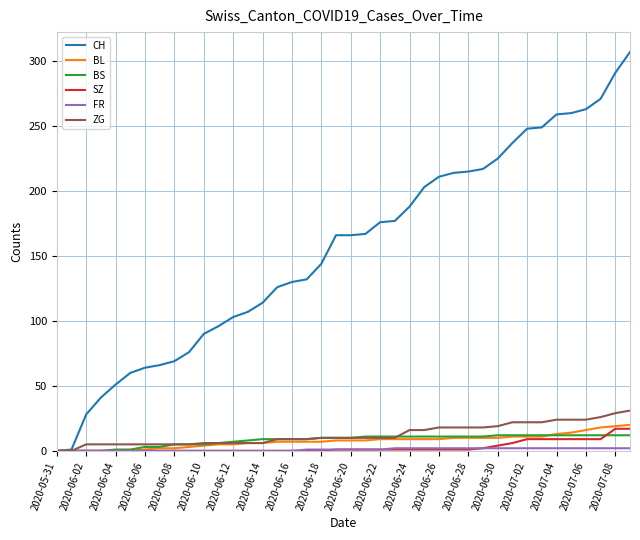

Which series has the largest range (max minus min)?

CH